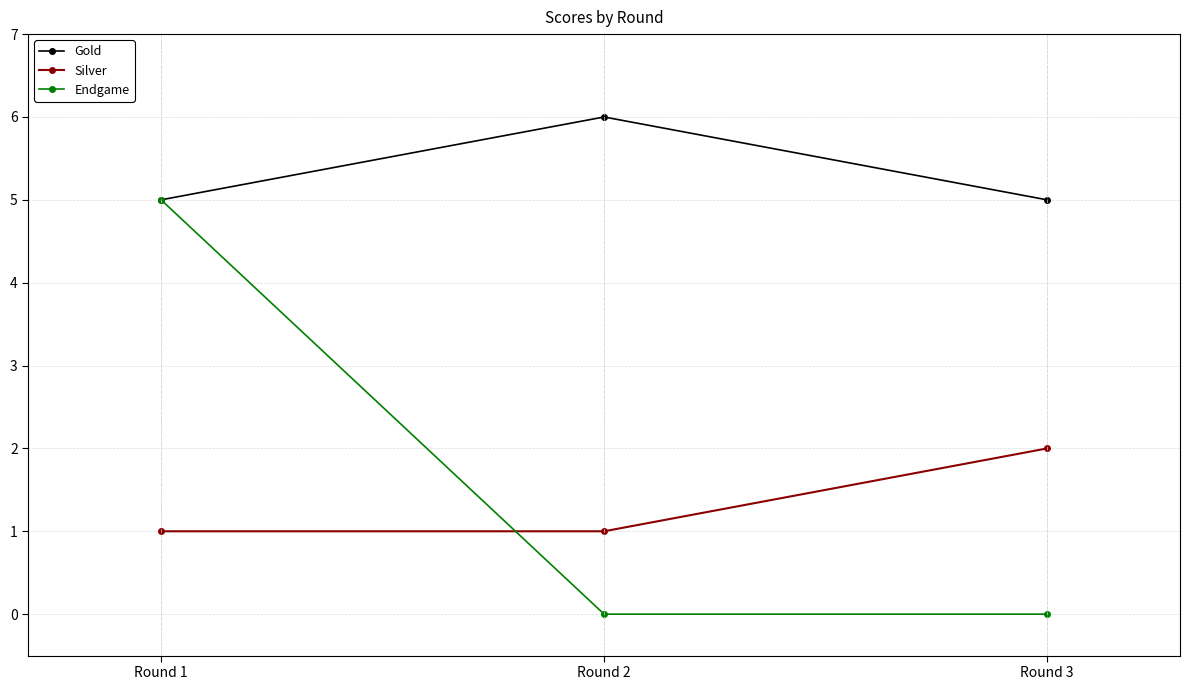

What is the average value of the Endgame series?

2